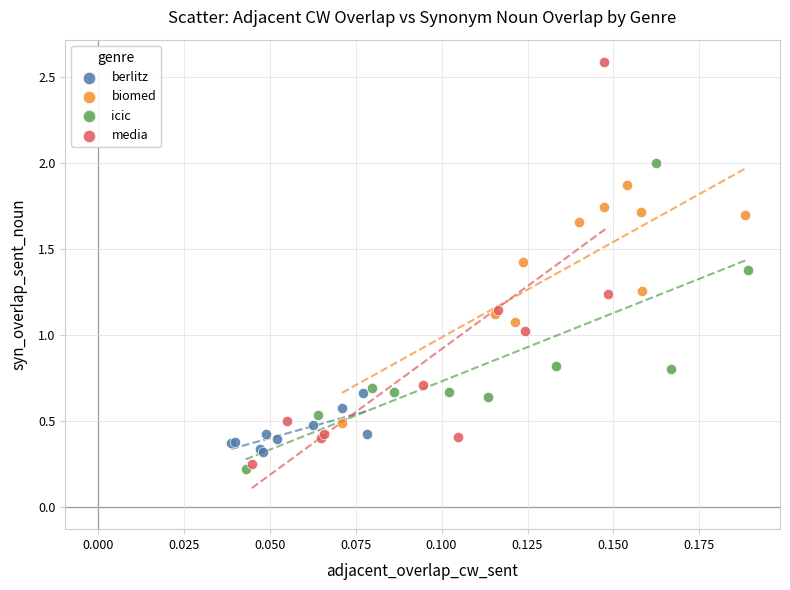

Which series reaches the minimum Y coordinate?

icic